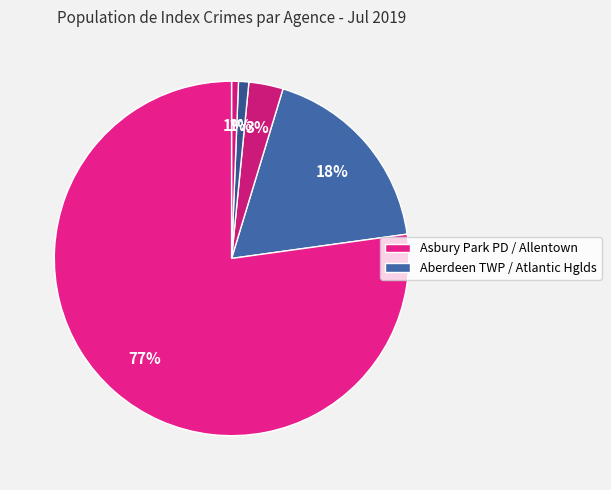

Which slice represents more than half of the pie?

ASBURY PARK PD